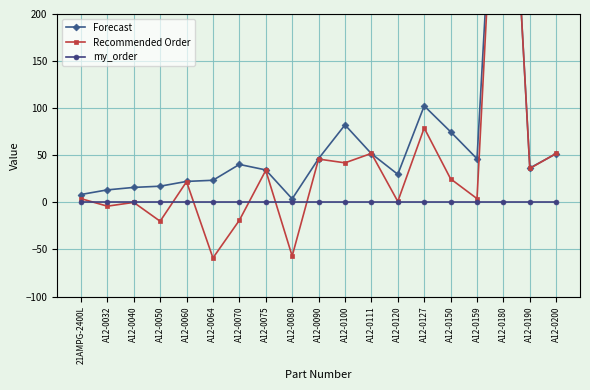

What is the difference between the second highest and minimum values in the Recommended Order series?

138.0